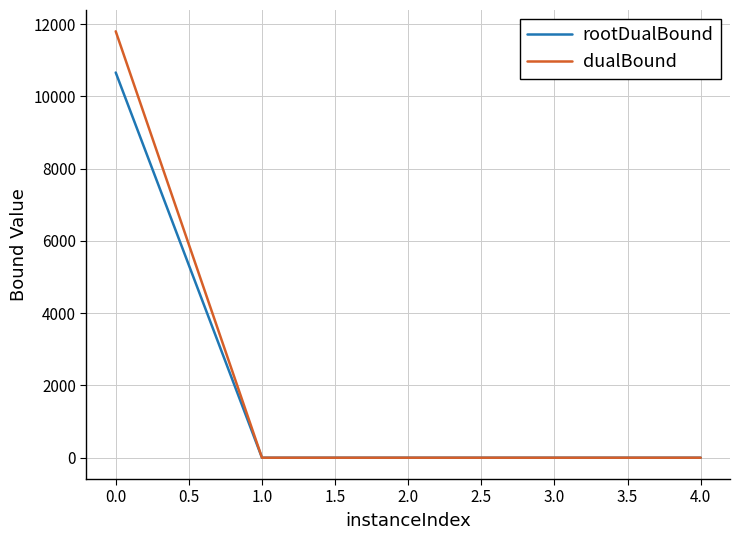

What is the maximum value shown in the chart?

11800.0